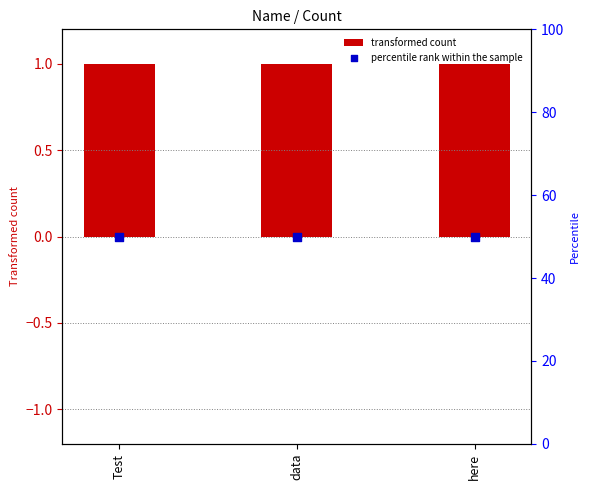

Which series has the largest Y range (max minus min)?

transformed count